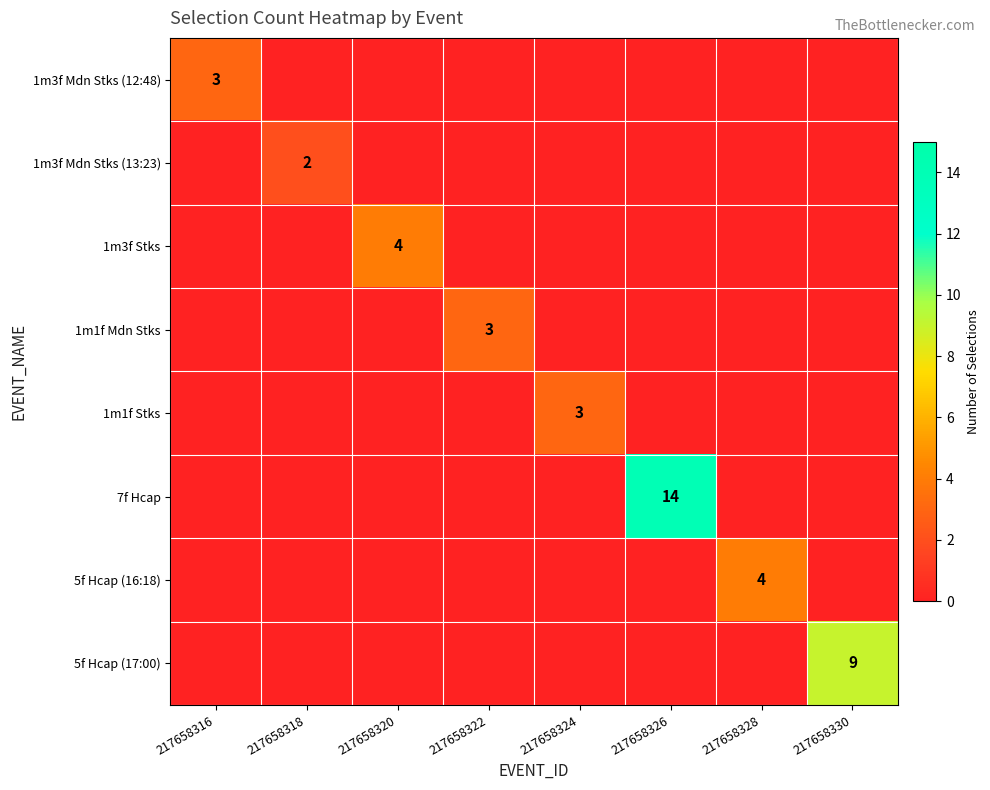

What is the sum of all 1m1f Mdn Stks values?

3